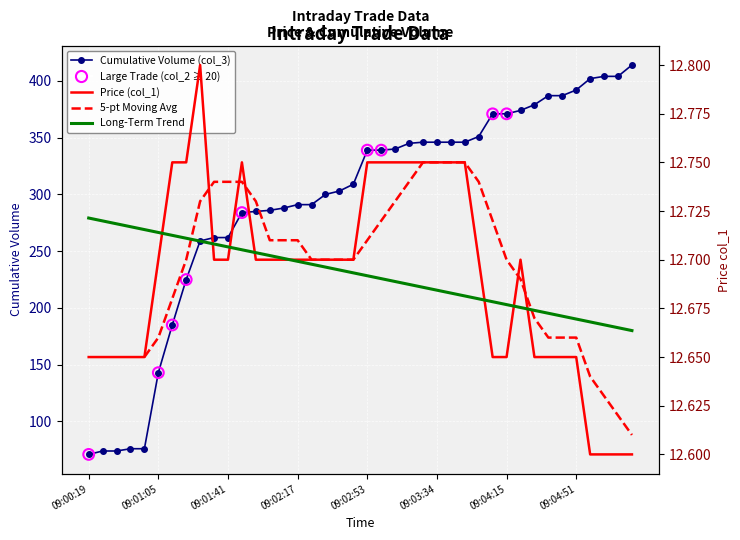

Which series has the largest Y range (max minus min)?

Cumulative Volume (col_3)